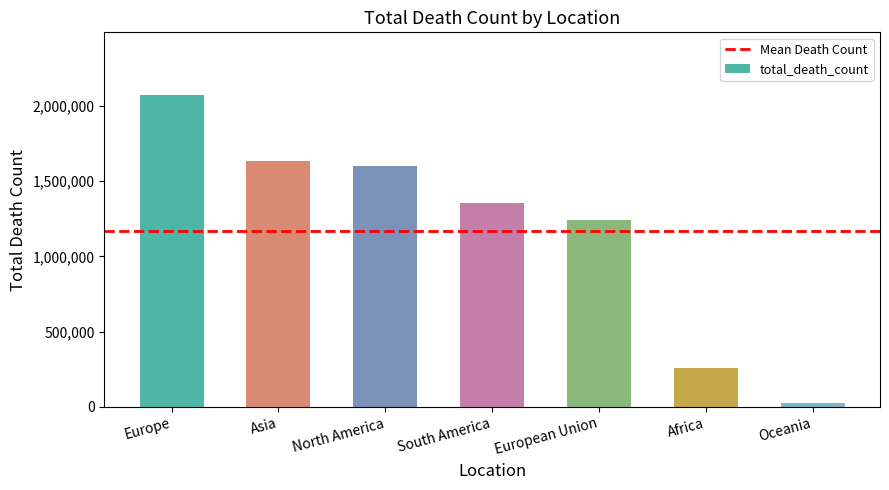

What is the difference between the maximum and second lowest values?

1814828